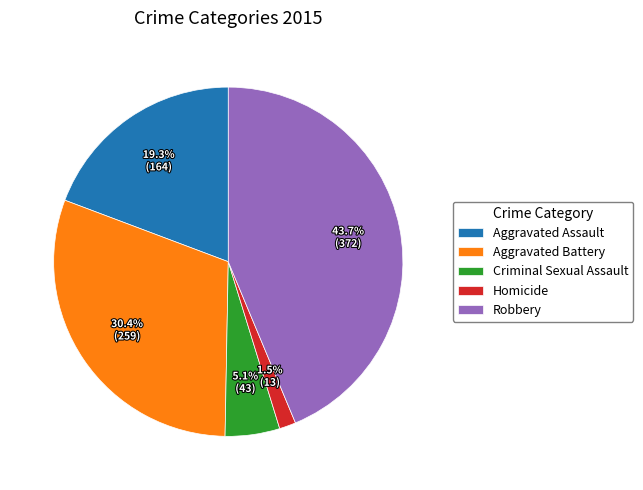

Is there a majority slice in this chart?

No